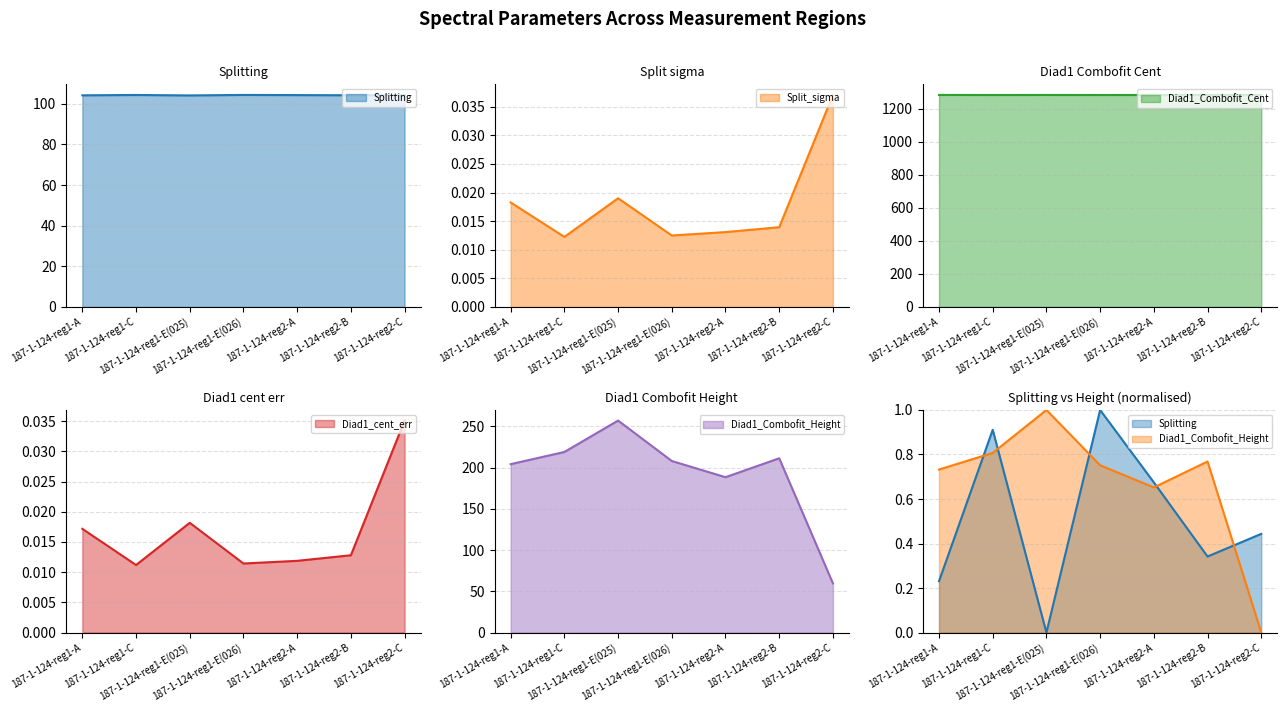

What is the value of the Splitting point at the 5th from the left?

104.2